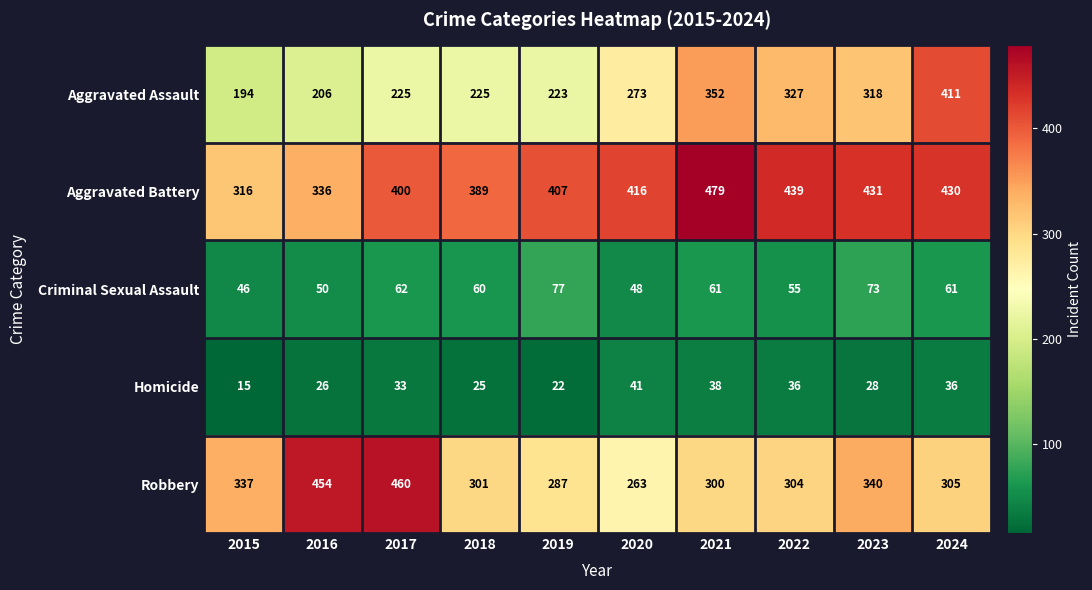

Count the number of data series in this chart.

5